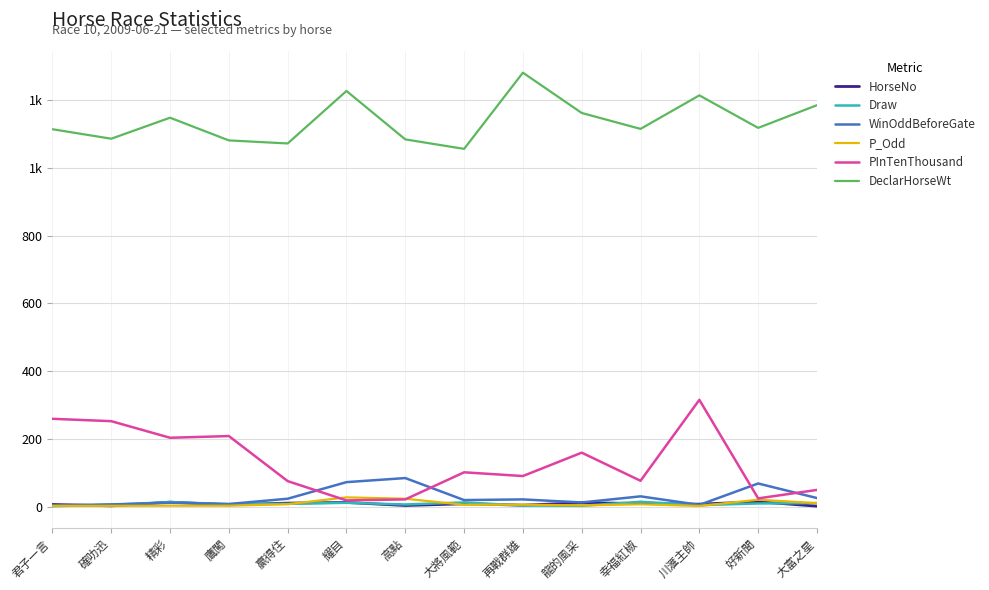

At how many categories does at least one series exceed 572?

14